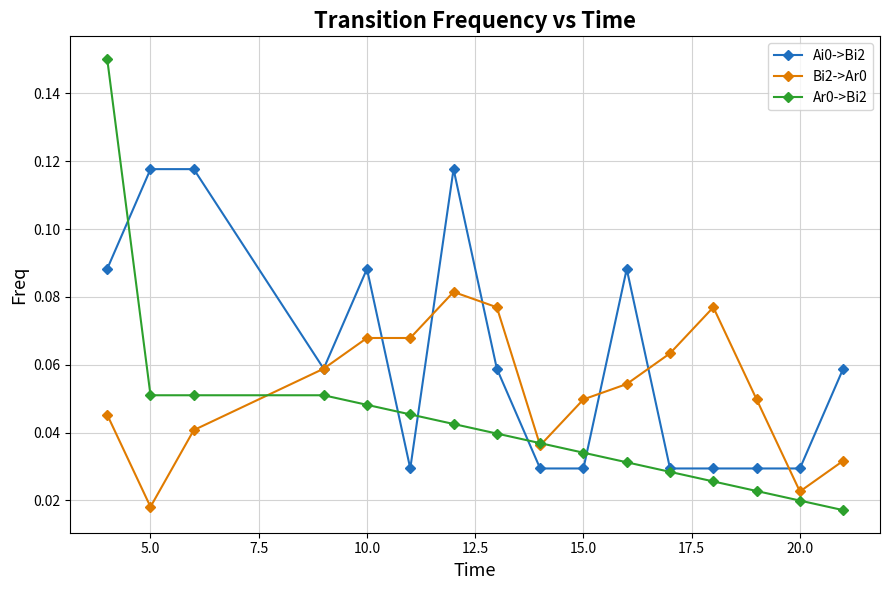

Count the Bi2->Ar0 values in the range 0 to 1.

16